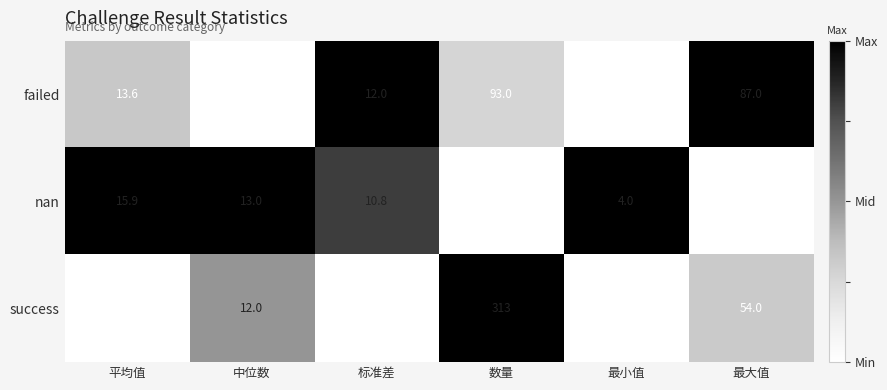

List the labels in order of success value, largest first.

数量, 最大值, 平均值, 中位数, 标准差, 最小值